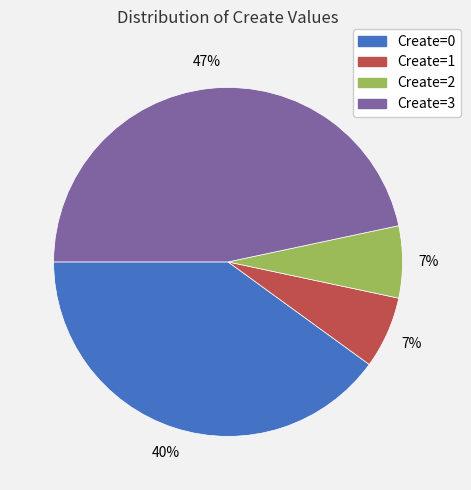

Approximately how many times larger is the value at Create=3 compared to Create=0?

1.2